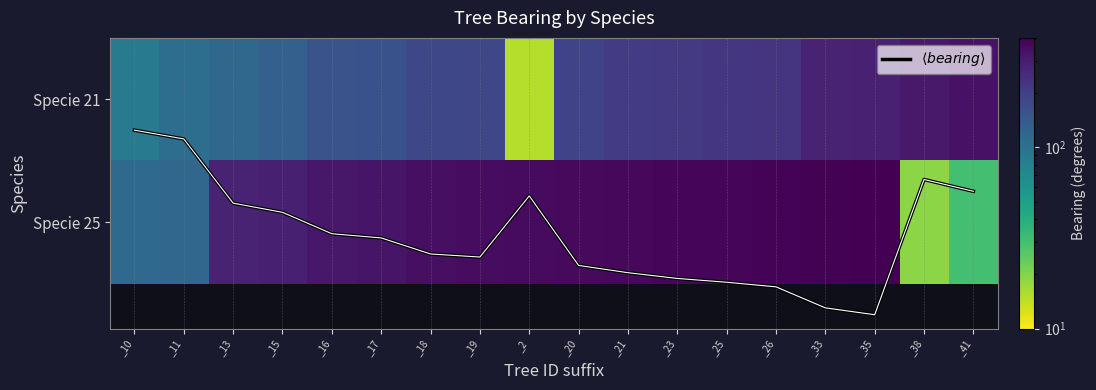

Which series has the largest range (max minus min)?

Specie 25